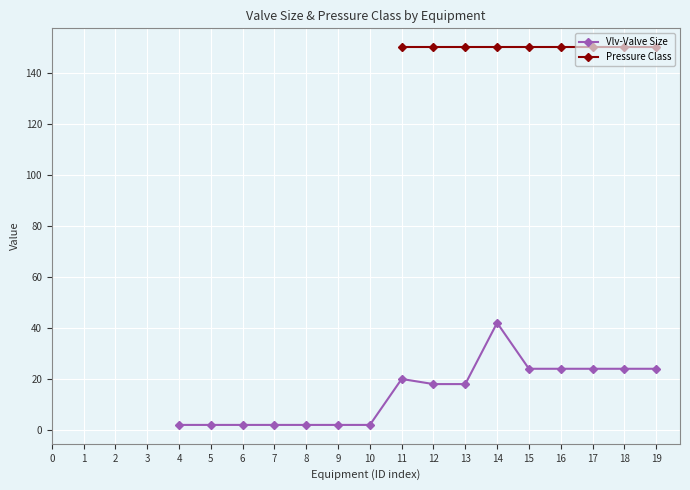

What is the total value across all series at 15?

174.0